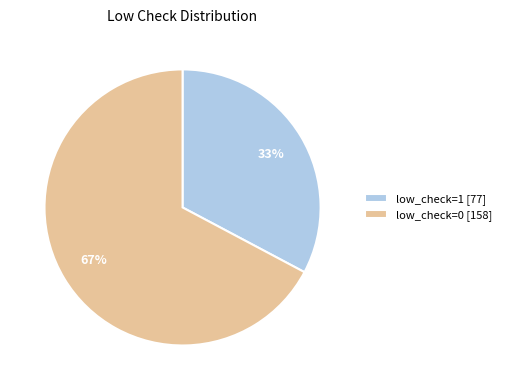

Do low_check=0 [158] and low_check=1 [77] together represent more than half of the pie?

Yes